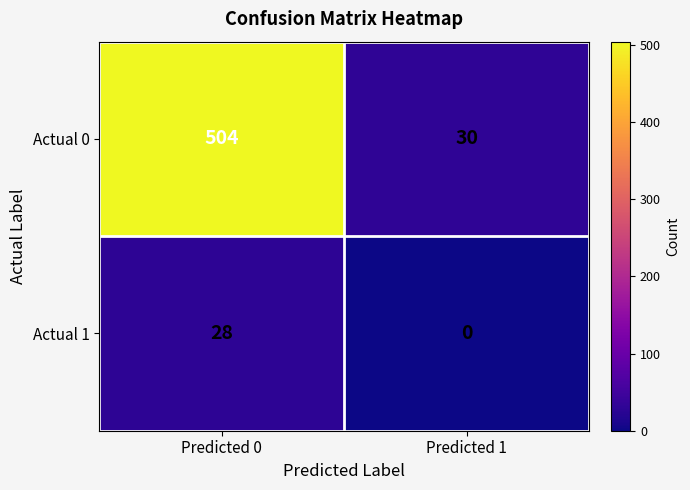

What is the sum of the Actual 0 values at Predicted 1 and Predicted 0?

534